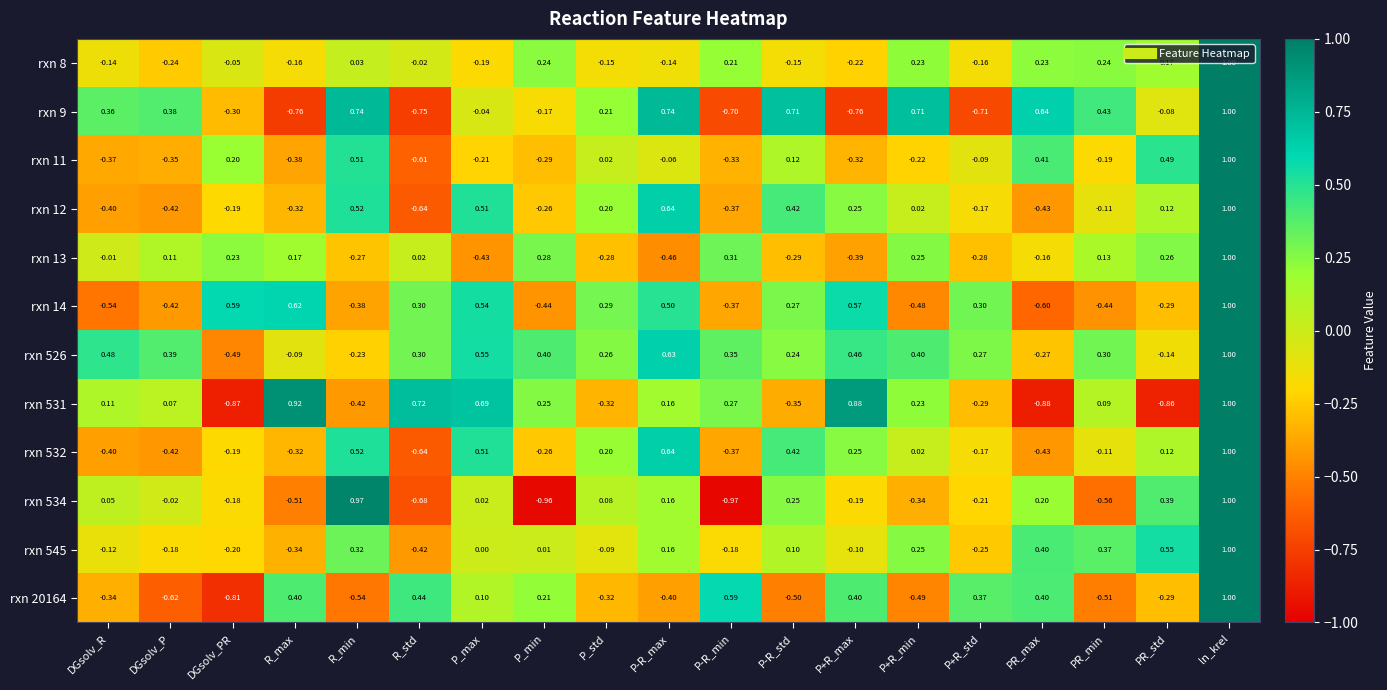

Where does the rxn 534 series first go above 0?

DGsolv_R